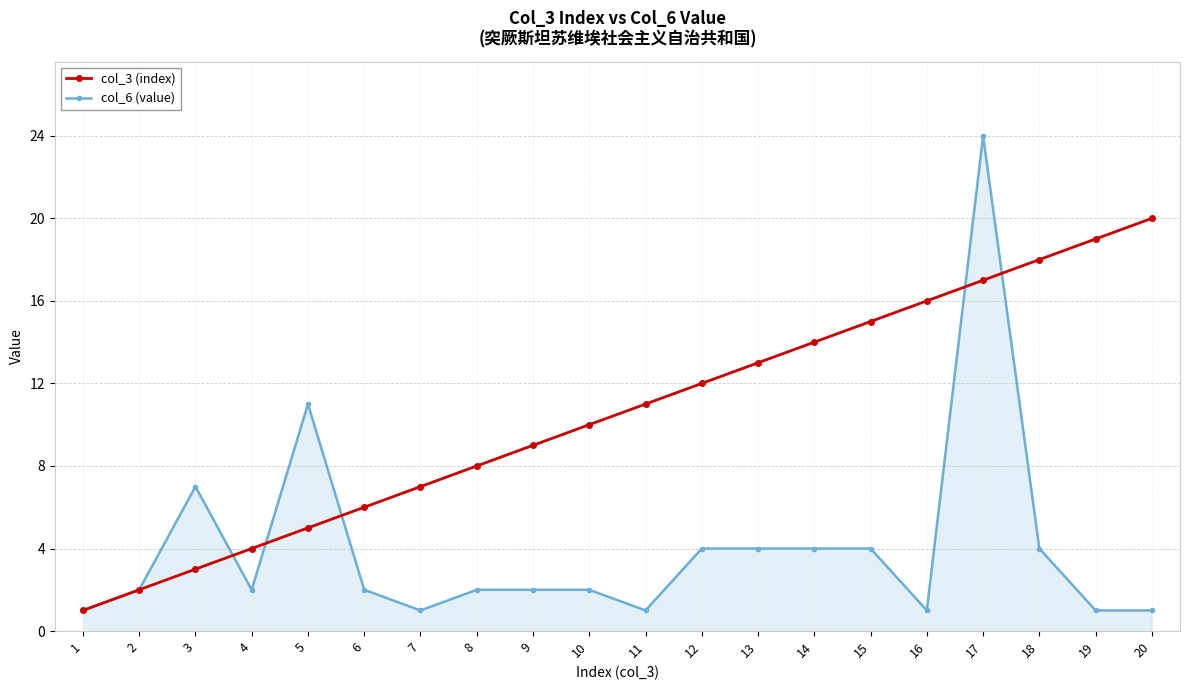

What is the maximum value for col_6 (value)?

24